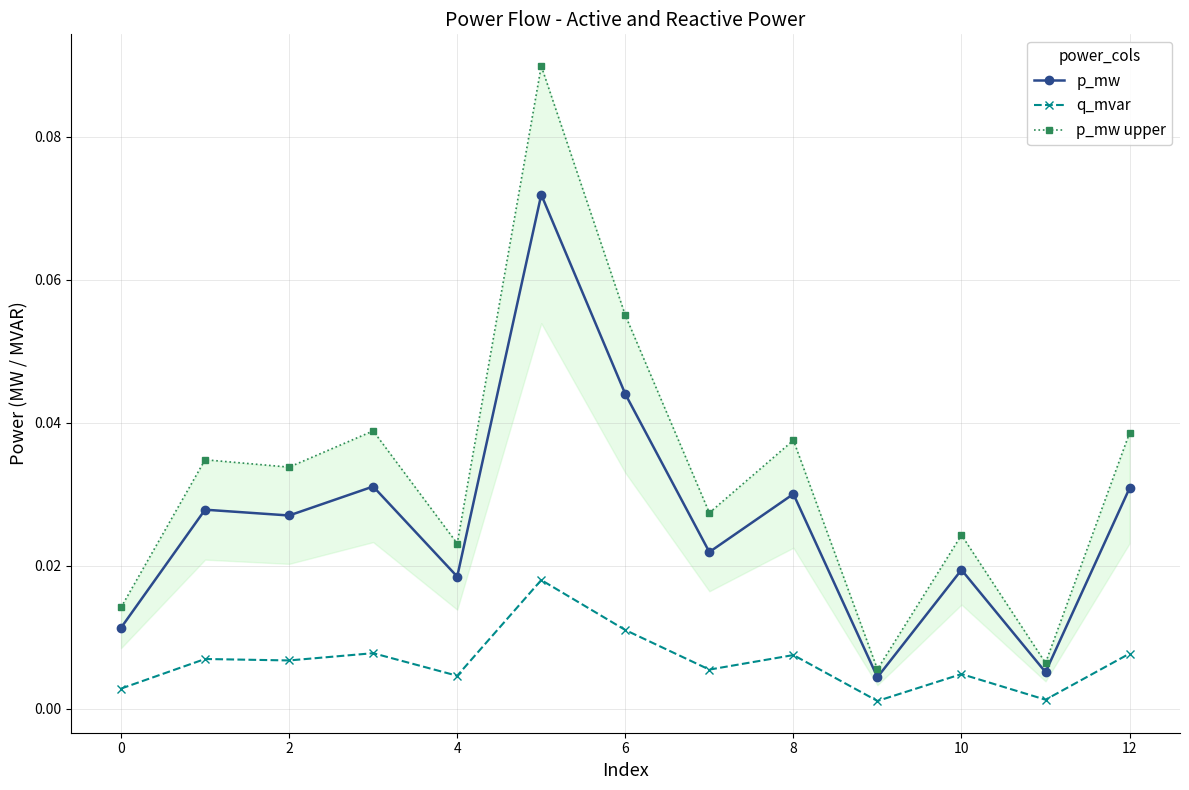

True or false: p_mw and p_mw upper intersect in this chart.

False